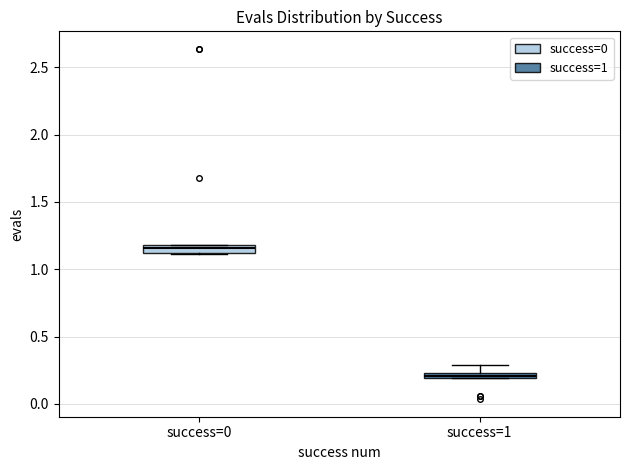

Where does the upper whisker of the box for success=1 end on the y-axis? The values are not printed on the chart, so give them approximately, as read against the axis.

0.30